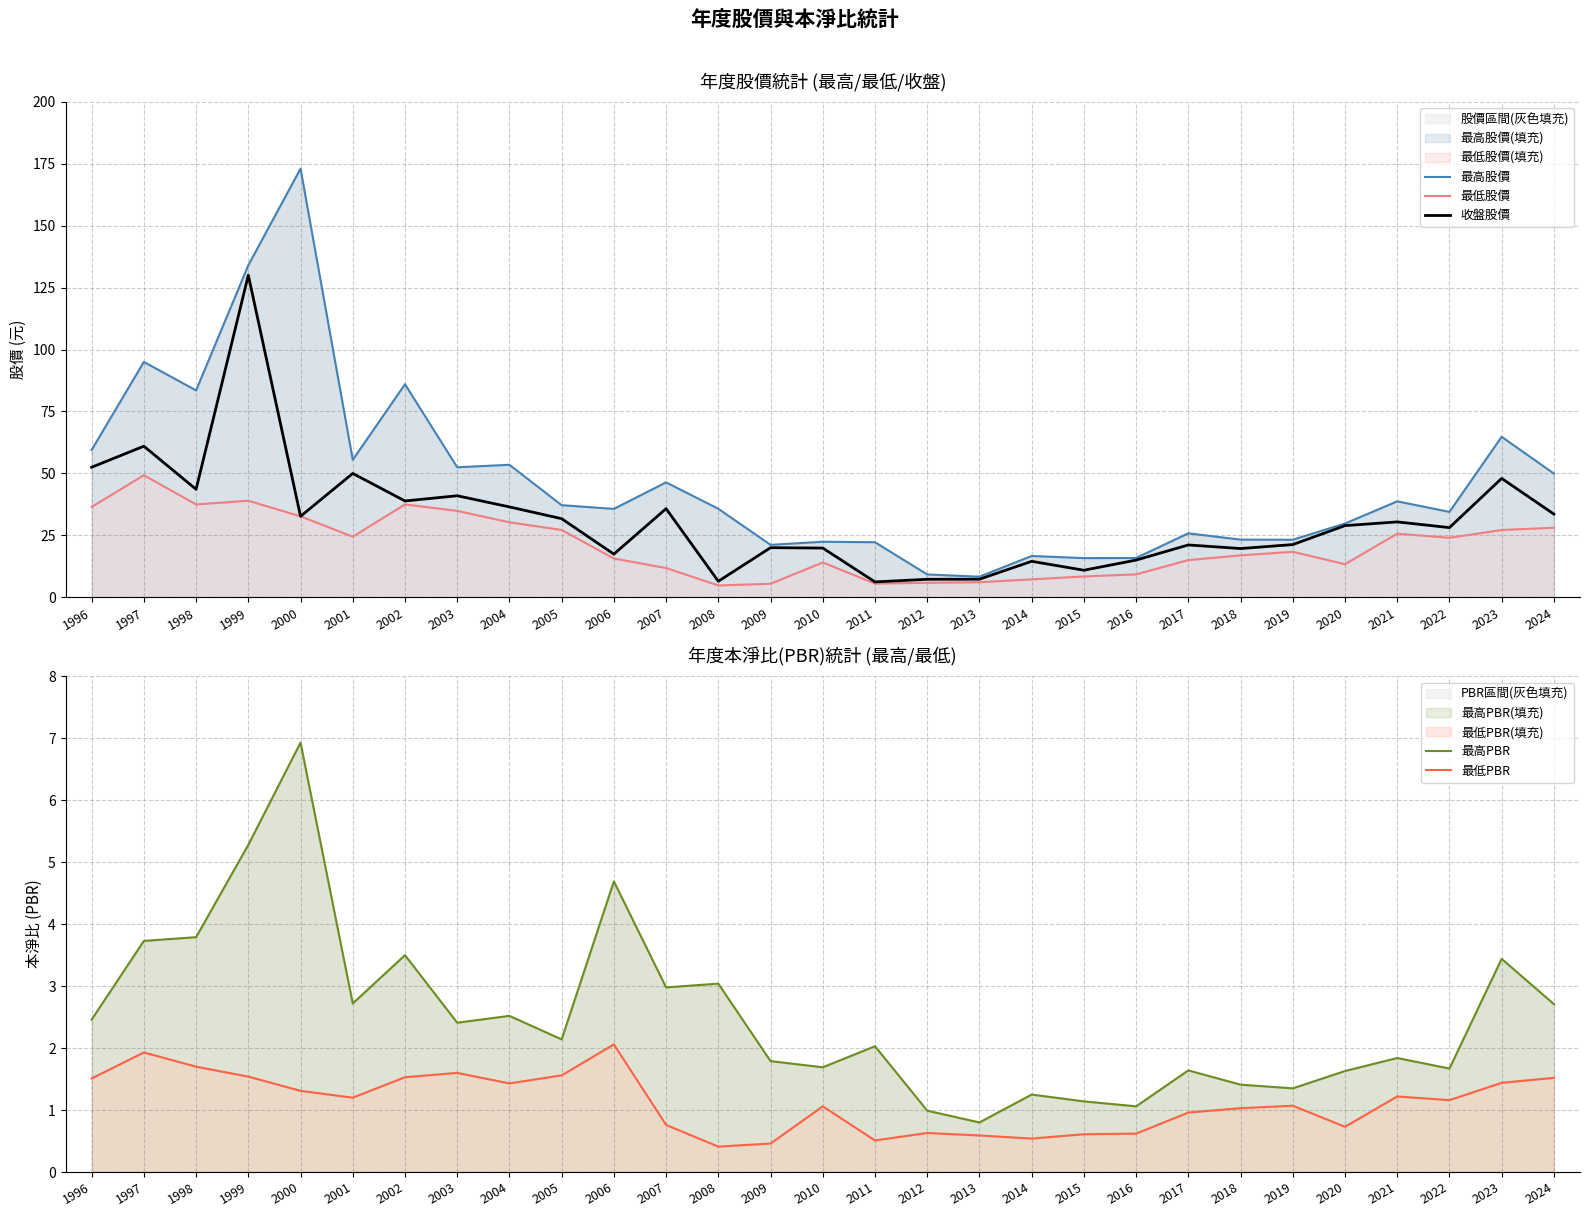

What is the total value across all series at 2002?

167.4